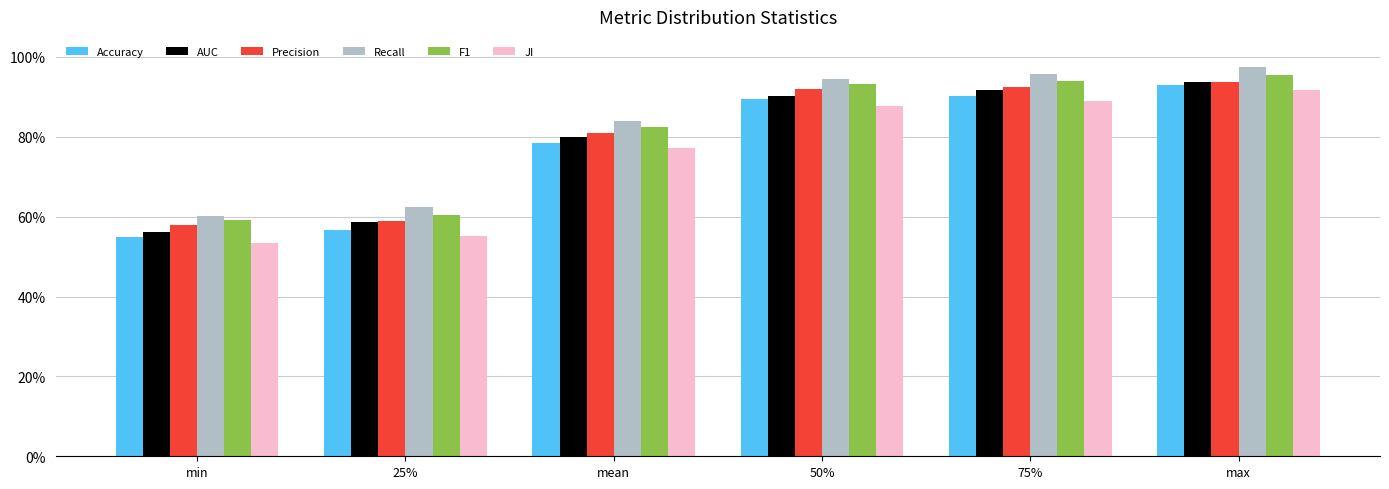

What position from the left is max?

6